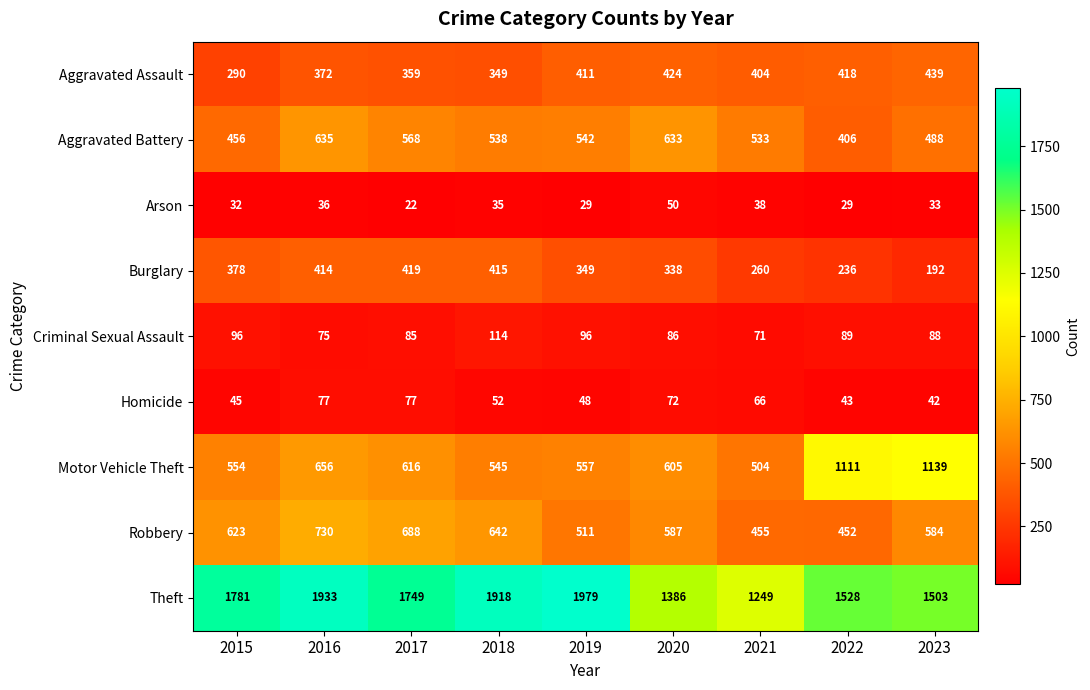

Between 2016 and 2019, which series saw the biggest shift?

Robbery